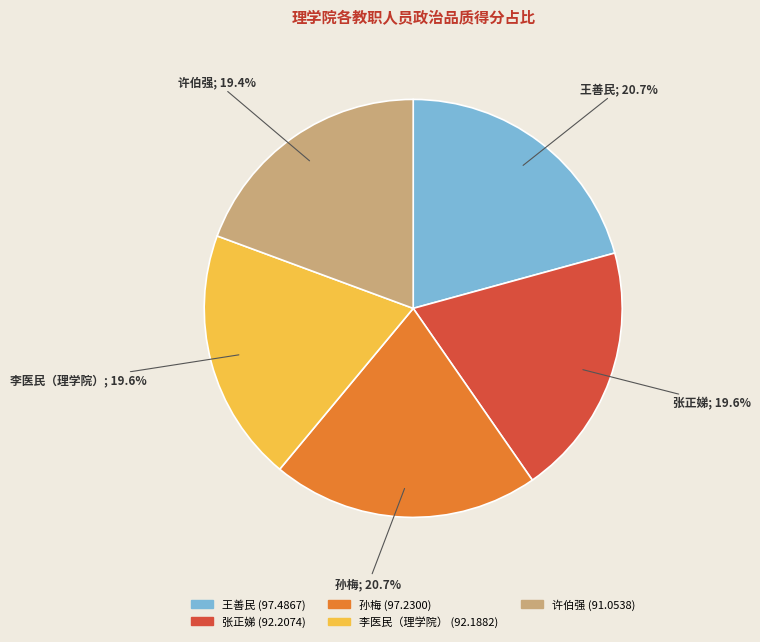

How many slices are in this pie chart?

5